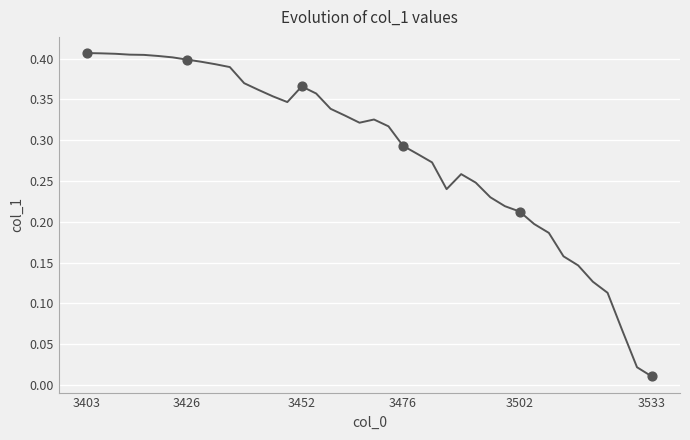

How many lines are shown in the chart?

1